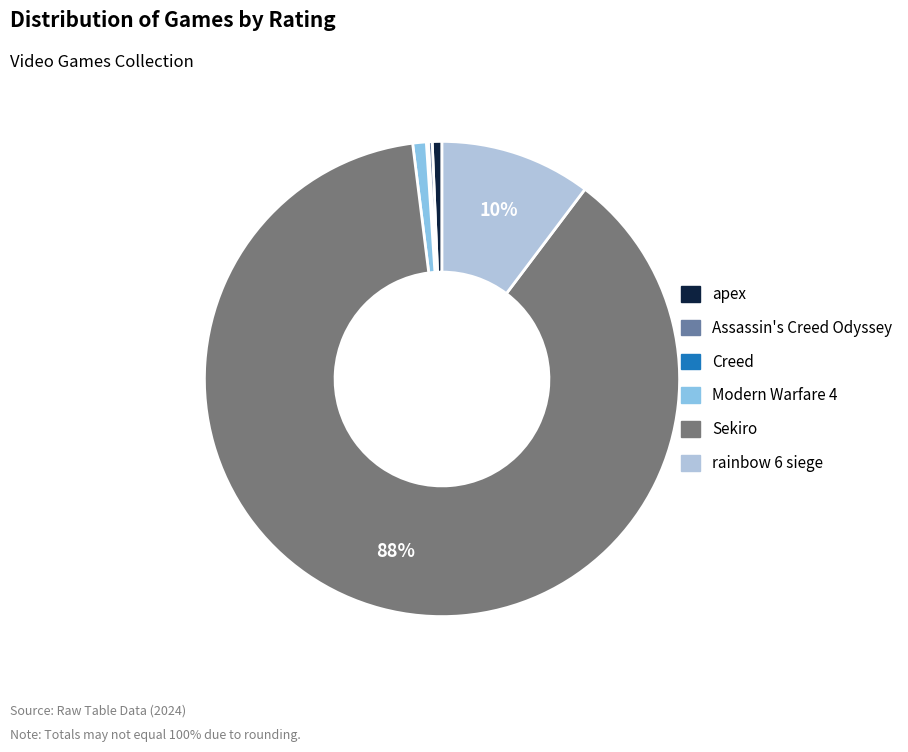

Which slice is the largest?

Sekiro